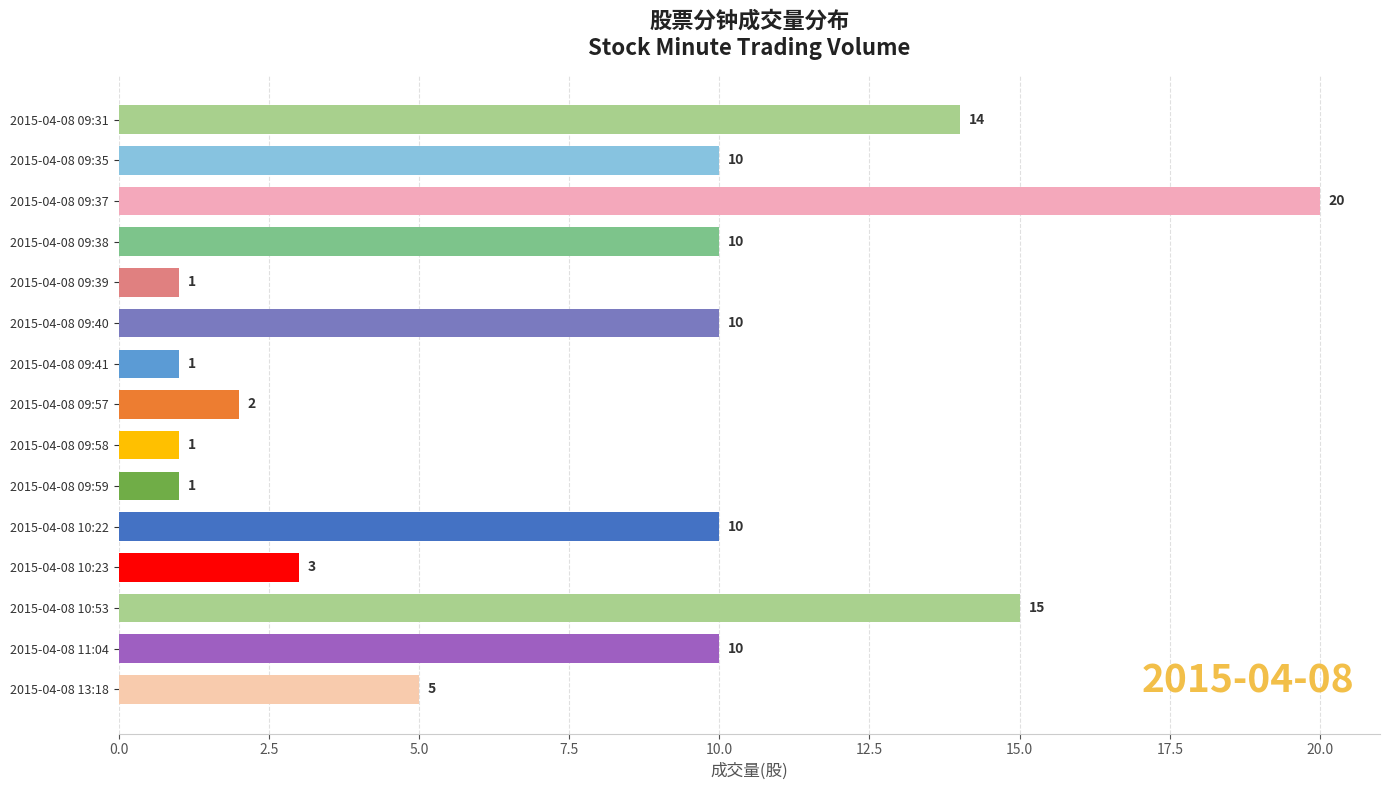

Between 2015-04-08 10:23 and 2015-04-08 09:59, which is larger?

2015-04-08 10:23